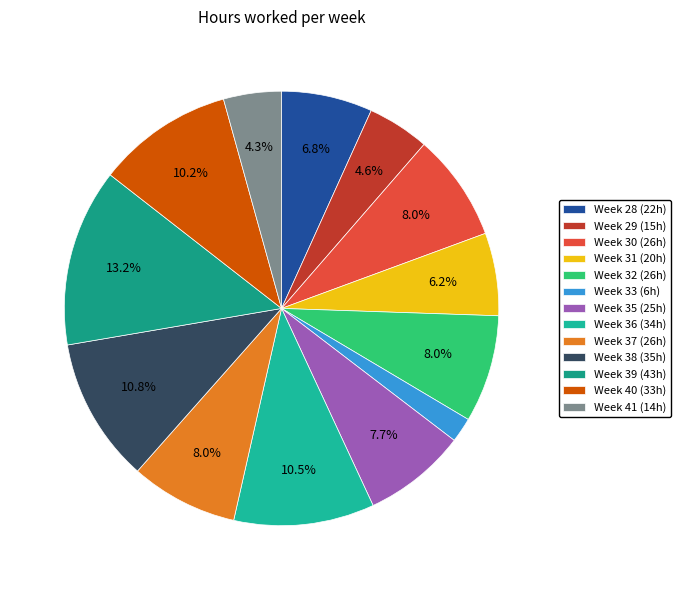

Does Week 40 represent more than half of the total?

No